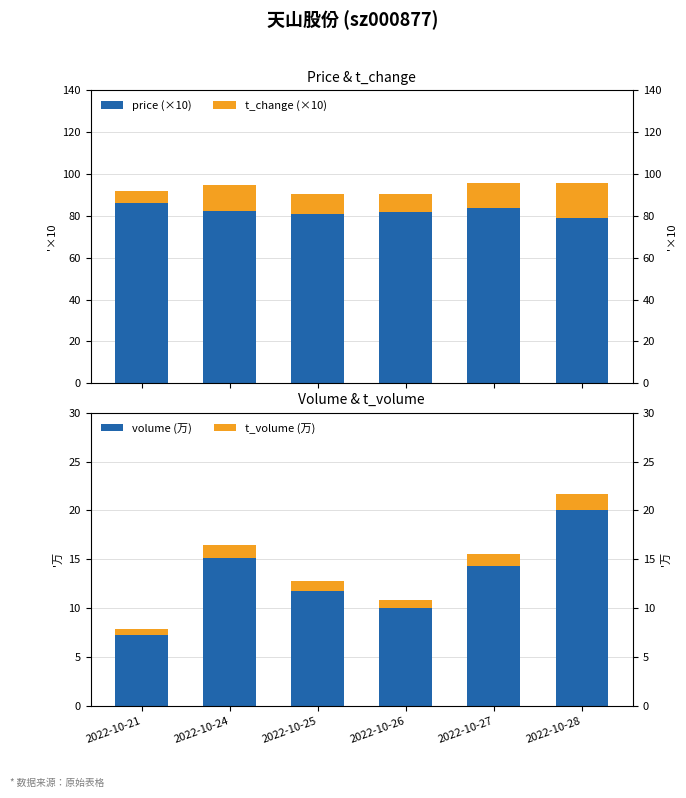

What is the average value of the volume (万) series?

13.1